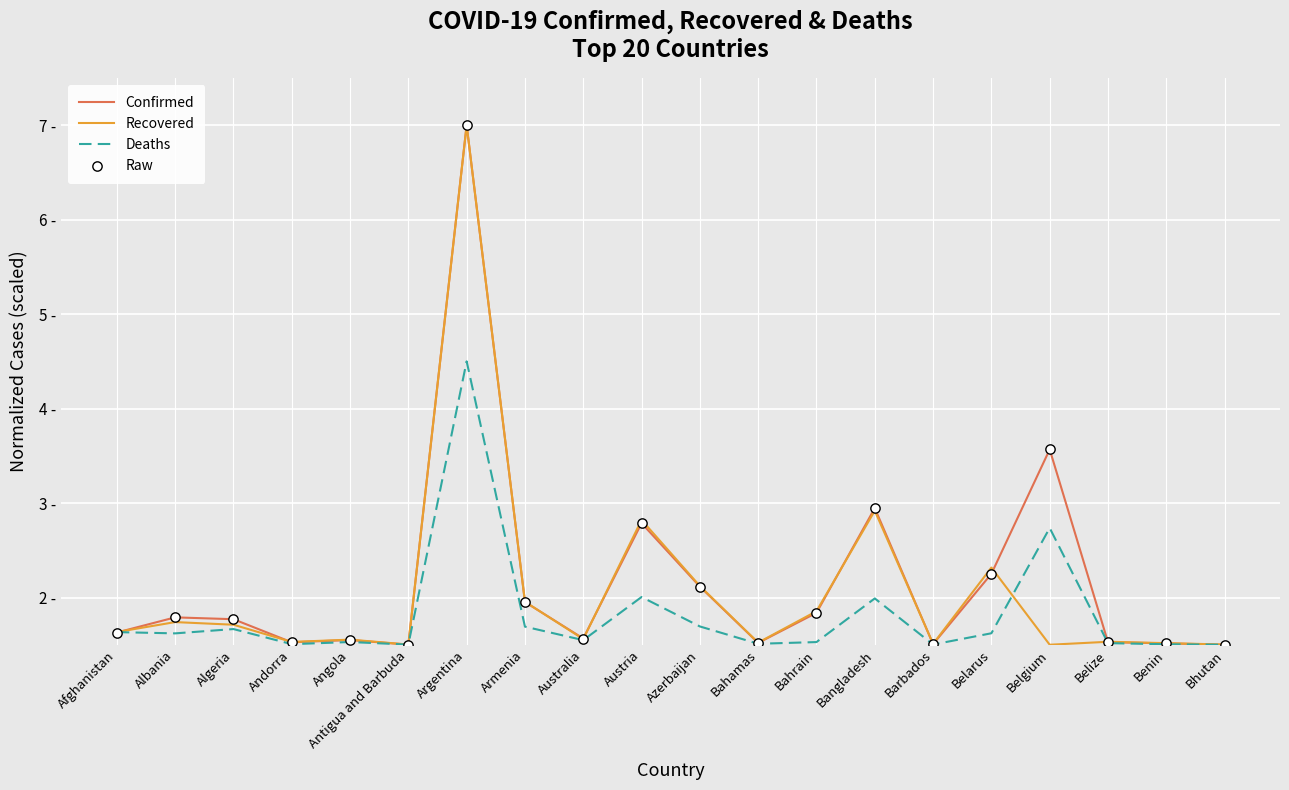

Does the chart have visible grid lines?

Yes